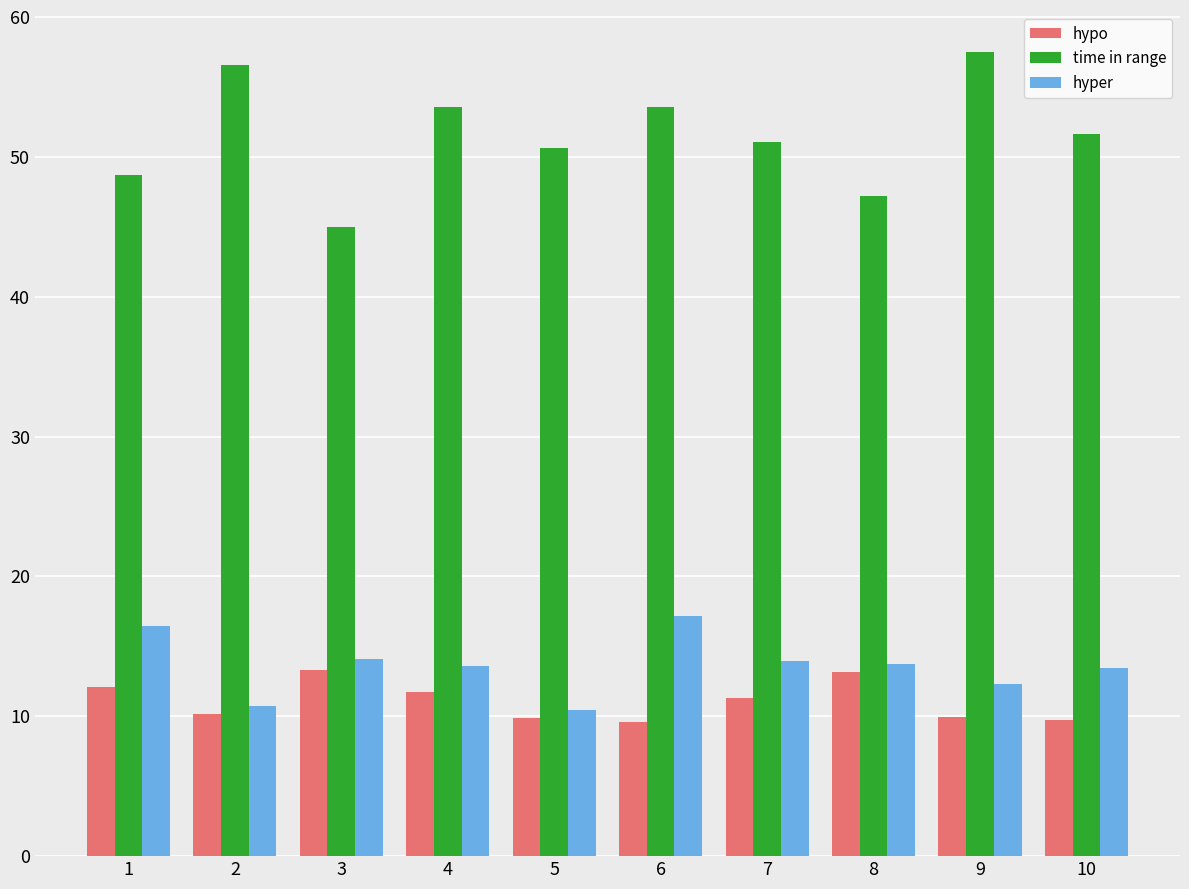

What is the value of the time in range bar at the 7th from the left?

51.1